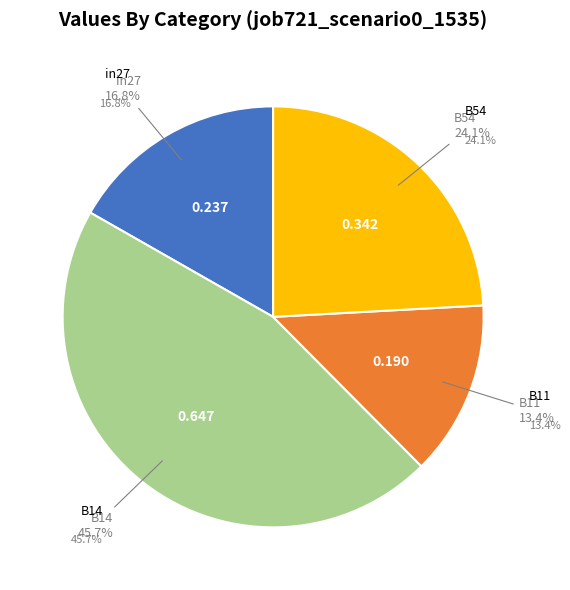

To the nearest percent, what percentage of the pie is B11?

13%